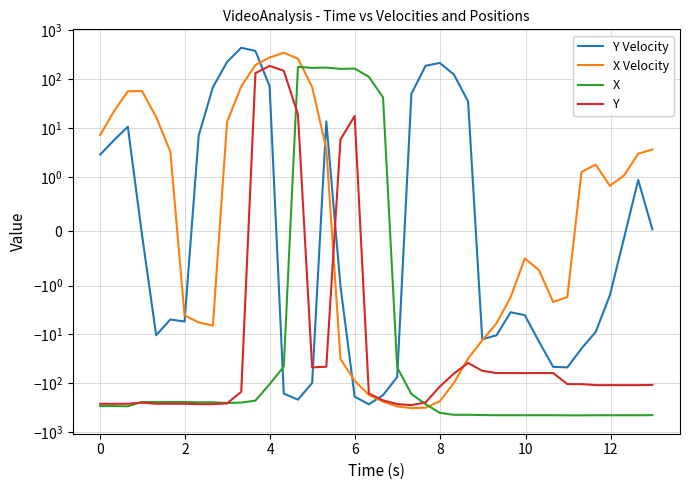

Does the chart have visible grid lines?

Yes